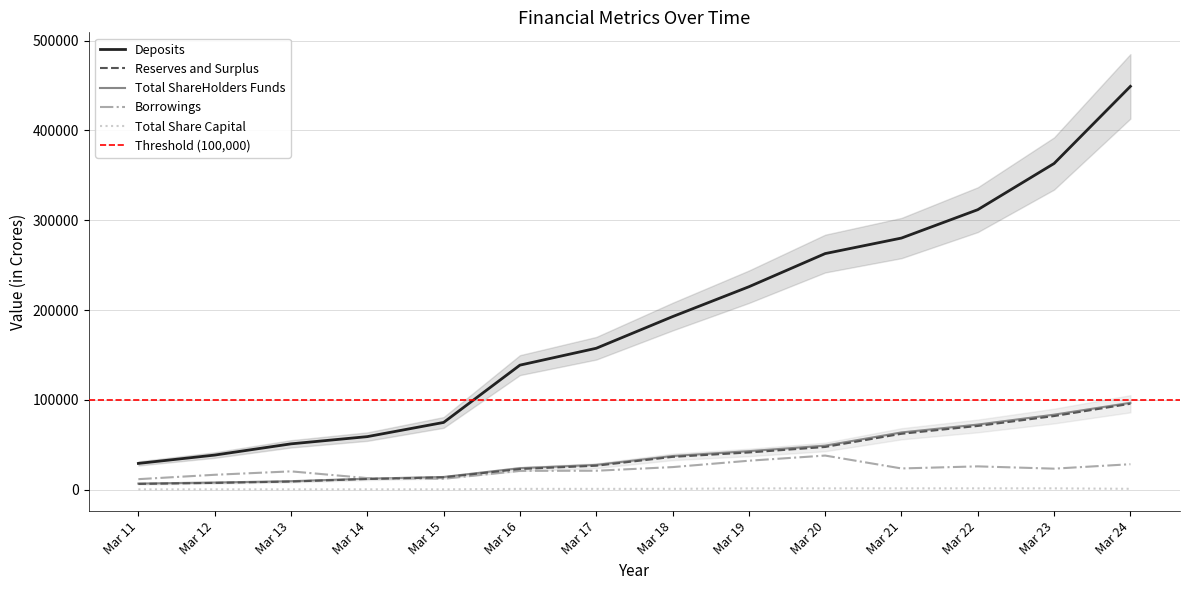

What are all the series names shown in the legend?

Total Share Capital, Reserves and Surplus, Total ShareHolders Funds, Deposits, Borrowings